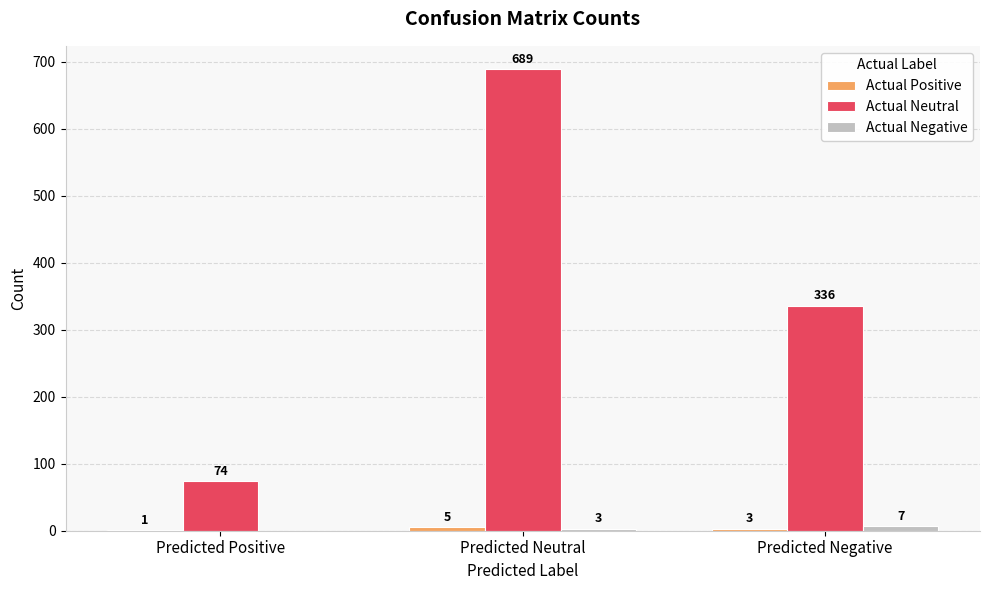

What is the highest value of the Actual Neutral series?

689